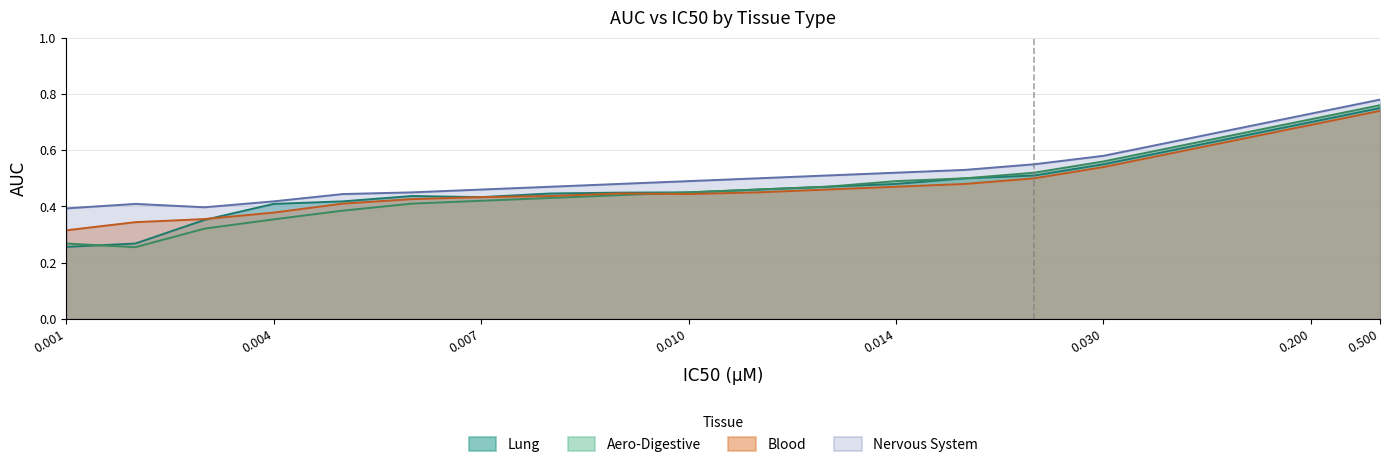

True or false: nervous_system has more than 1 interior local peaks.

False